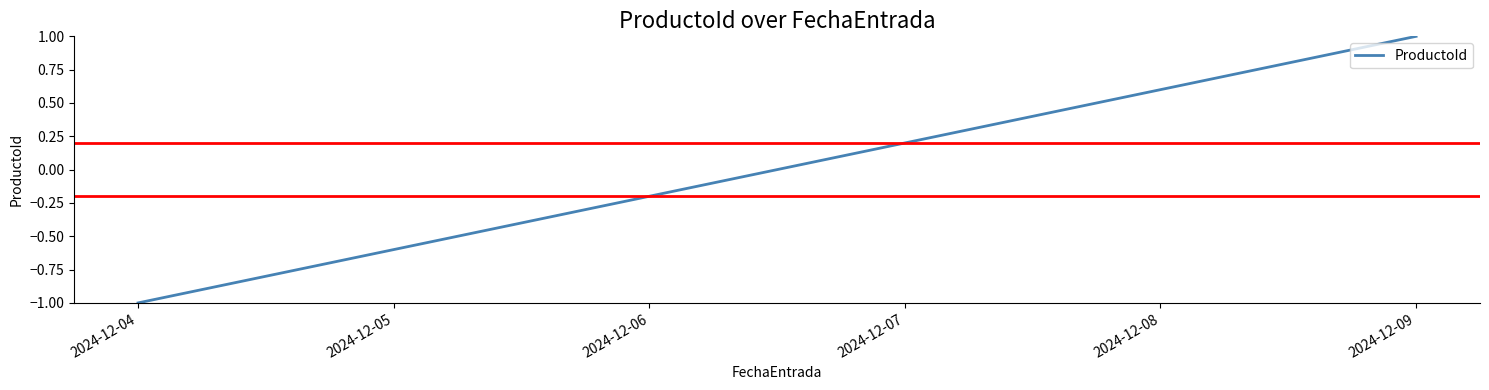

List the labels in order of value, smallest first.

2024-12-04, 2024-12-05, 2024-12-06, 2024-12-07, 2024-12-08, 2024-12-09